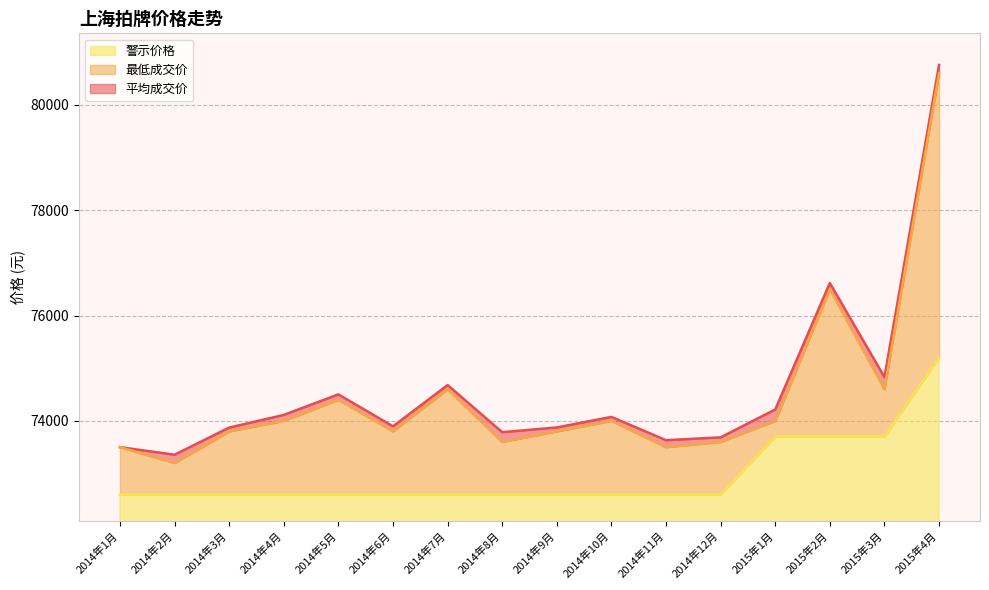

At which label is 最低成交价 closest to 76900?

2015年2月